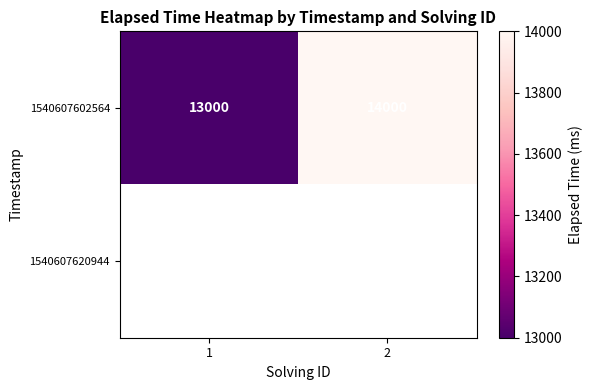

Which has a higher value, 1 or 2?

2